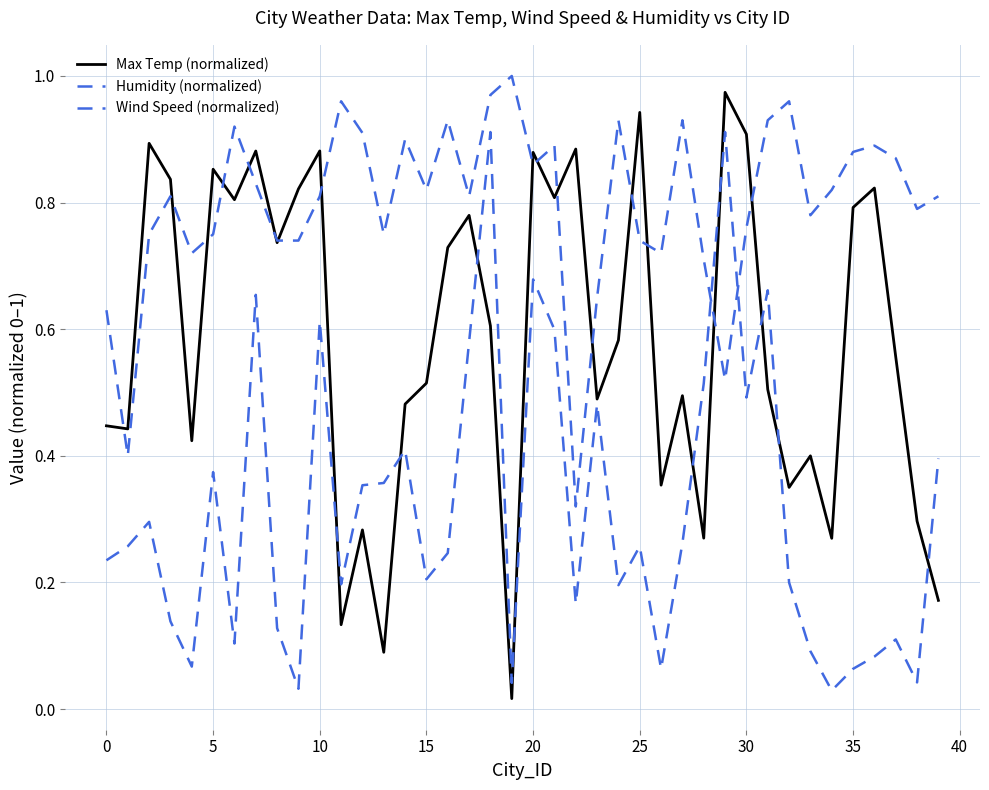

Does the chart display data point markers on the line(s)?

No